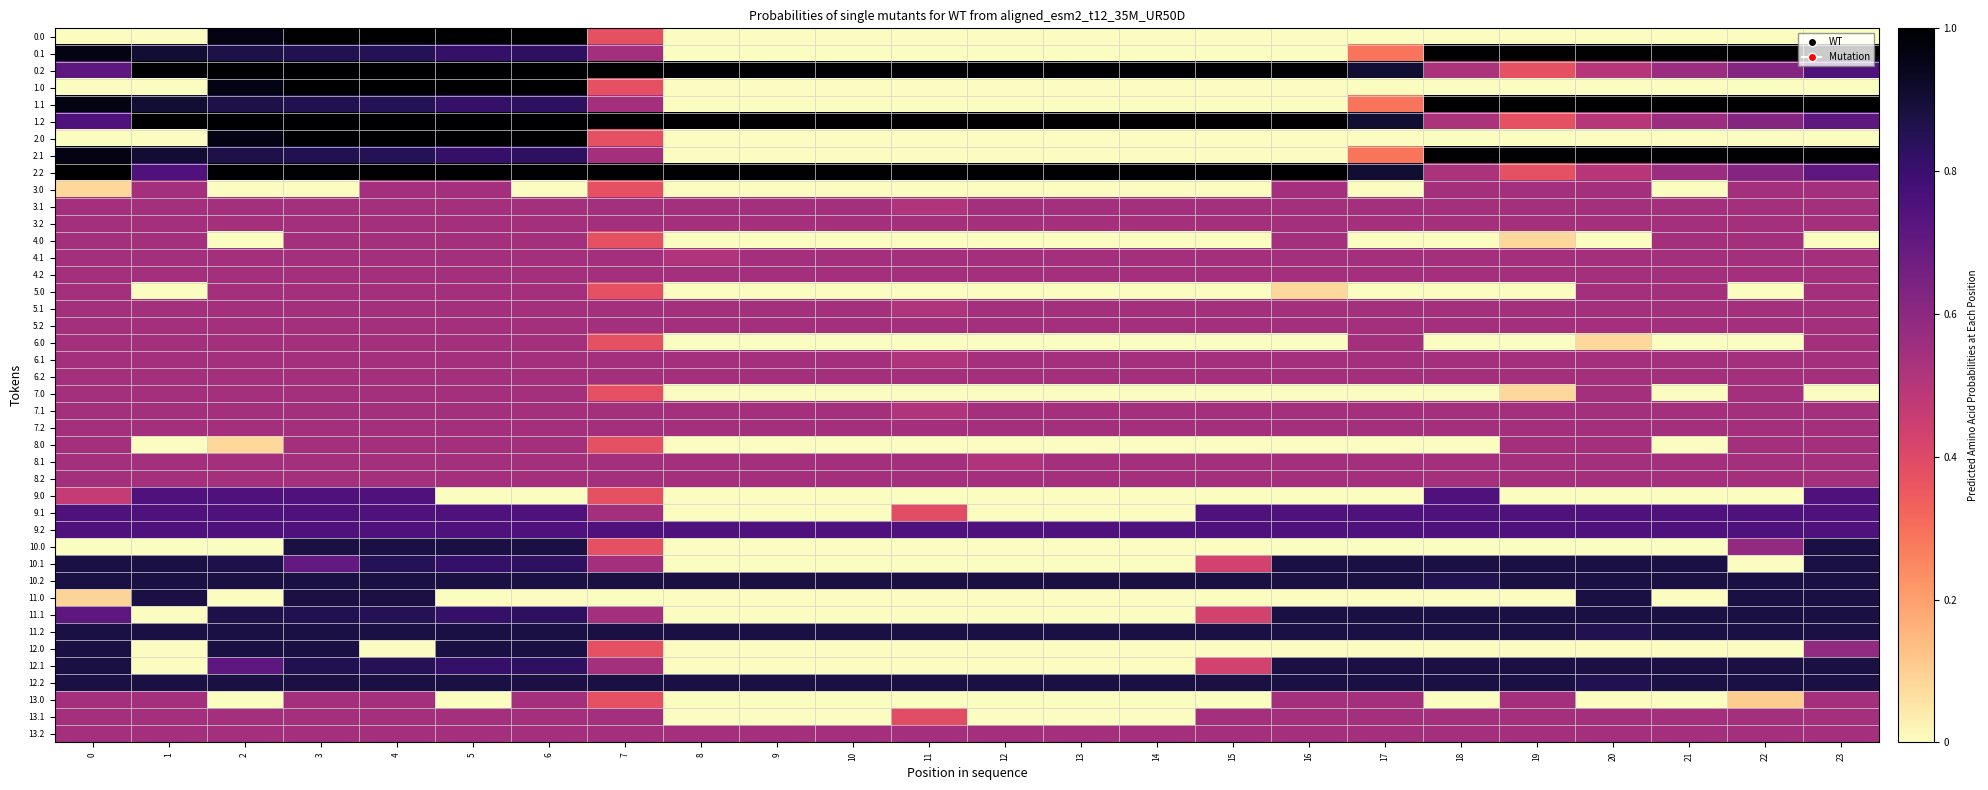

What is the maximum value shown in the chart?

1.0